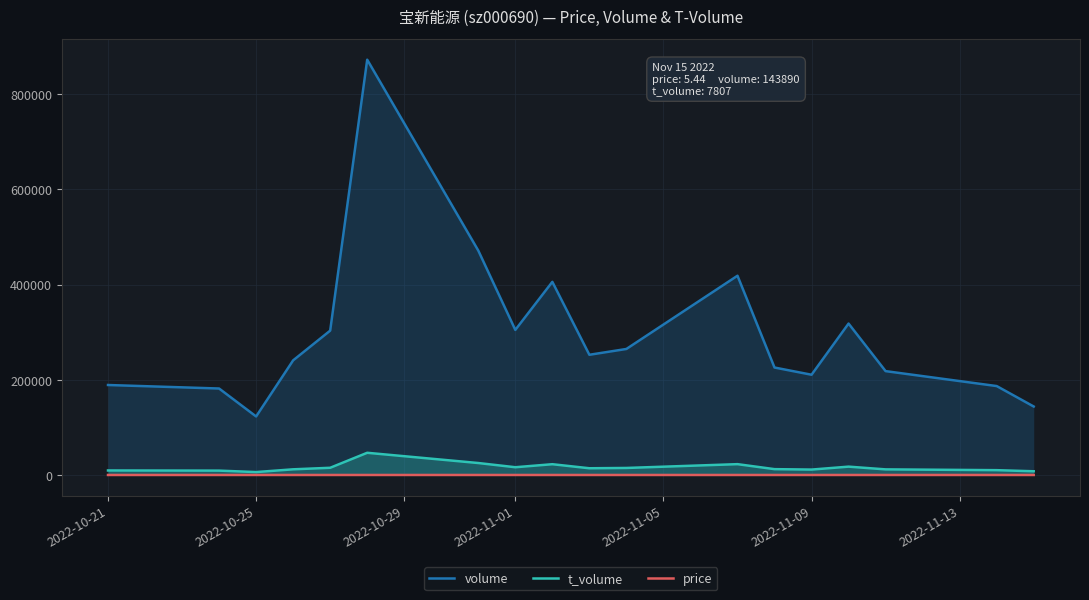

What is the maximum value shown in the chart?

872725.0